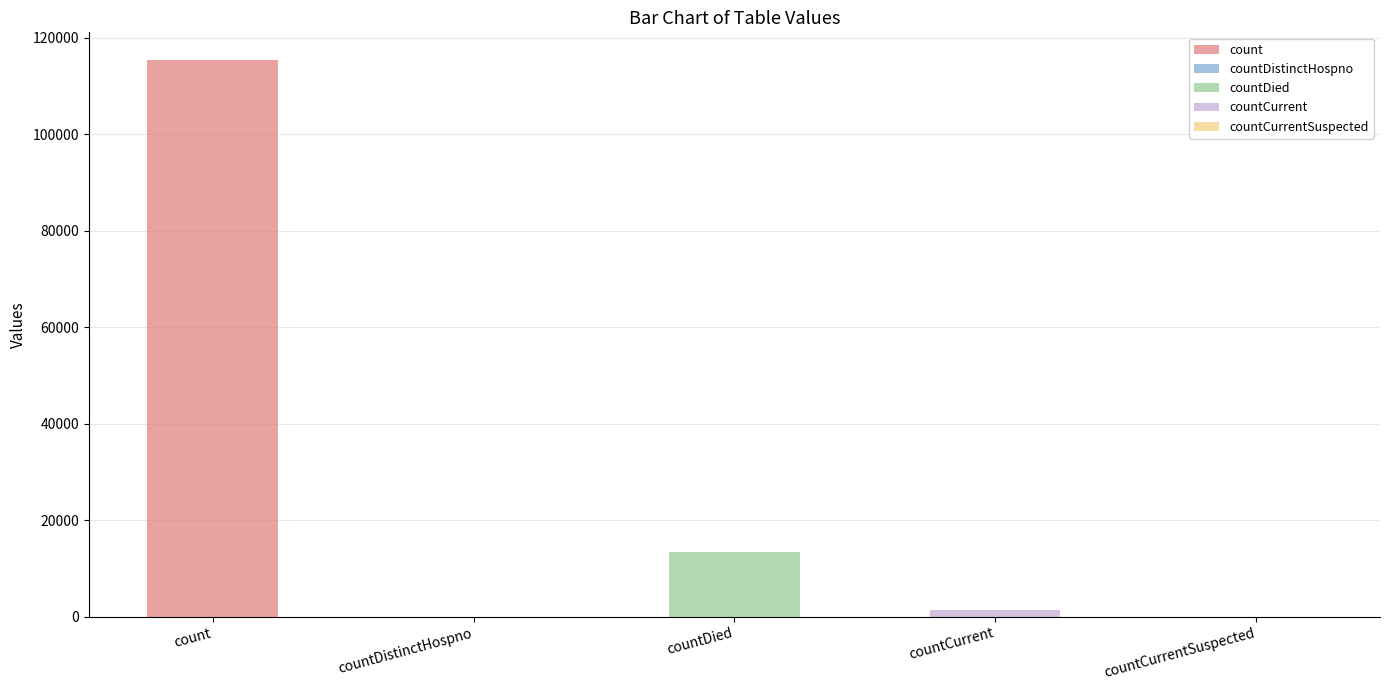

Are the bars grouped side by side (vs. stacked)?

Yes